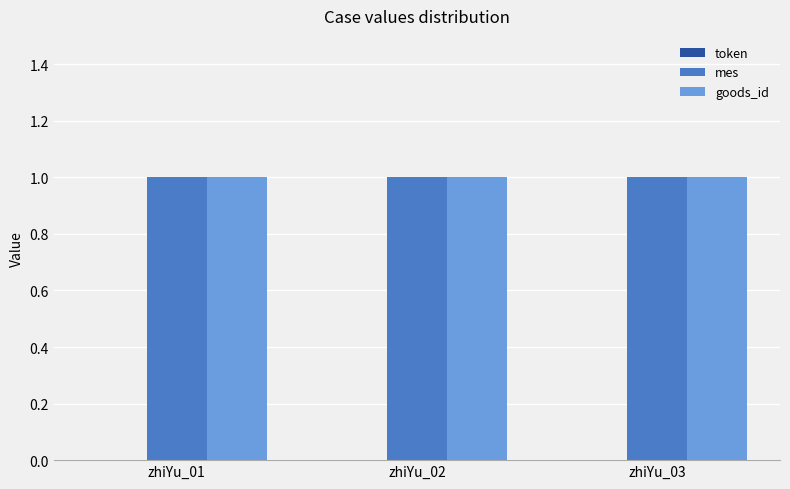

Reading left to right, extract all data points from this chart.

token: 0	0	0
mes: 1	1	1
goods_id: 1	1	1